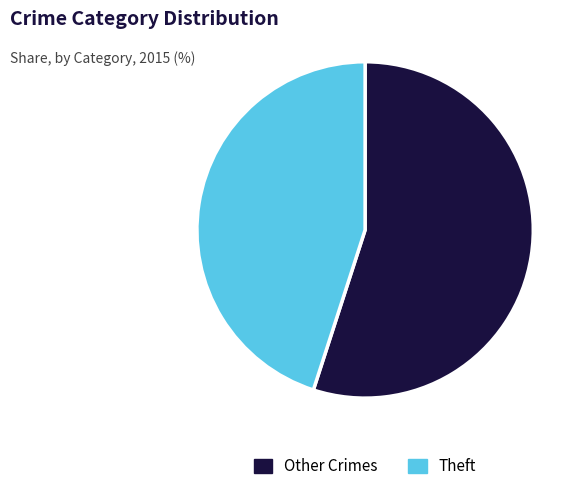

Is there any slice that represents more than half of the pie?

Yes